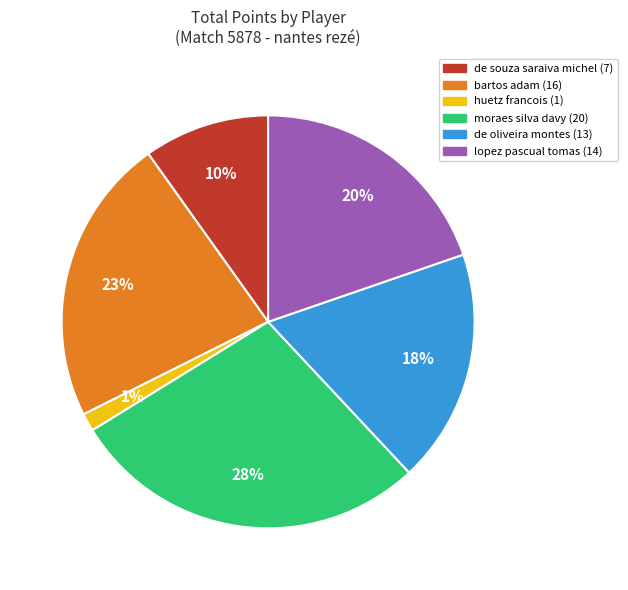

Rank the categories by value from highest to lowest.

moraes silva davy (20), bartos adam (16), lopez pascual tomas (14), de oliveira montes (13), de souza saraiva michel (7), huetz francois (1)